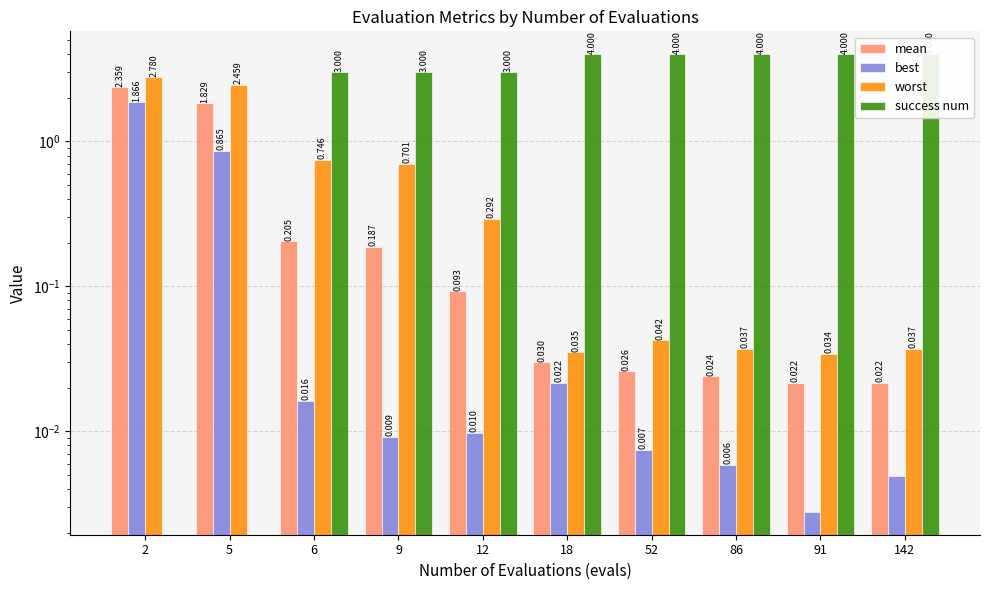

What is the difference between the maximum and minimum values in the success num series?

4.0